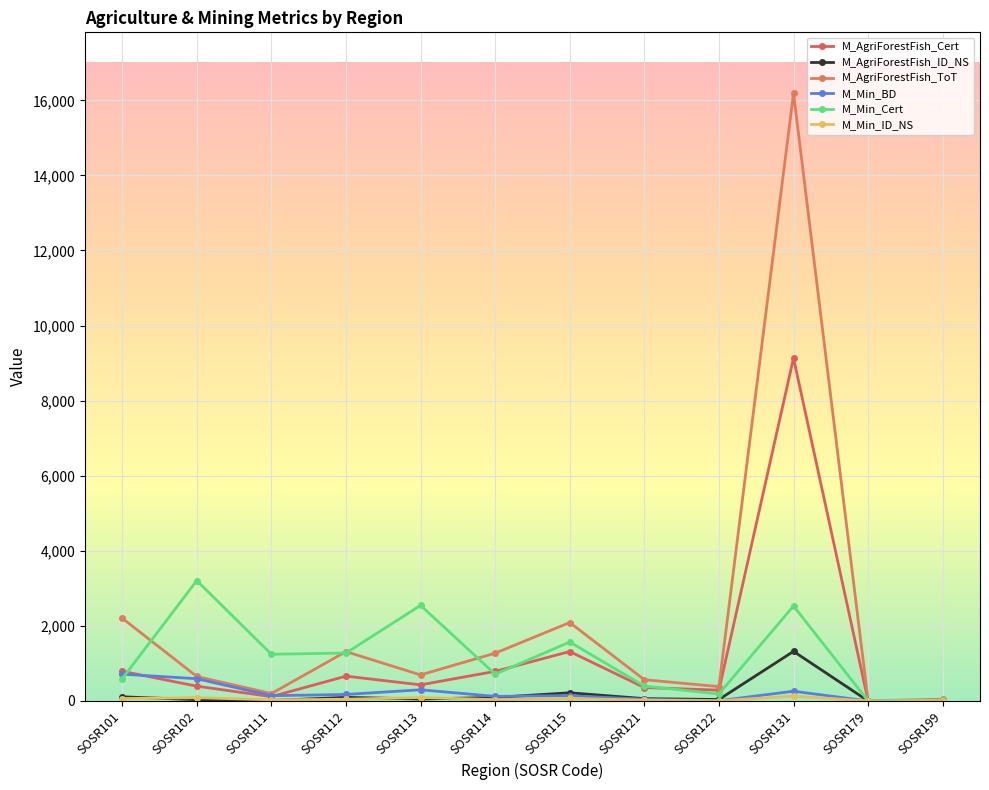

Between which two adjacent categories do M_AgriForestFish_Cert and M_Min_BD first intersect?

SOSR101 and SOSR102